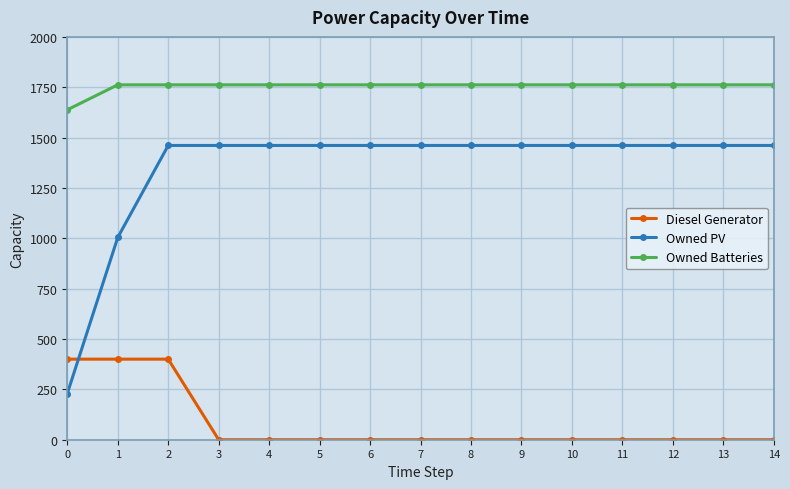

What is the maximum value shown in the chart?

1762